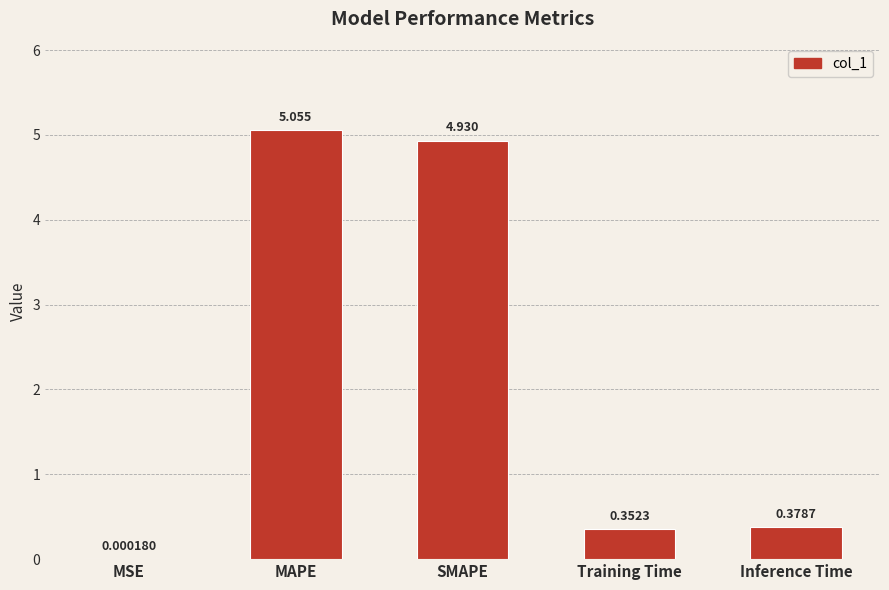

Which category has the highest value across all series?

MAPE